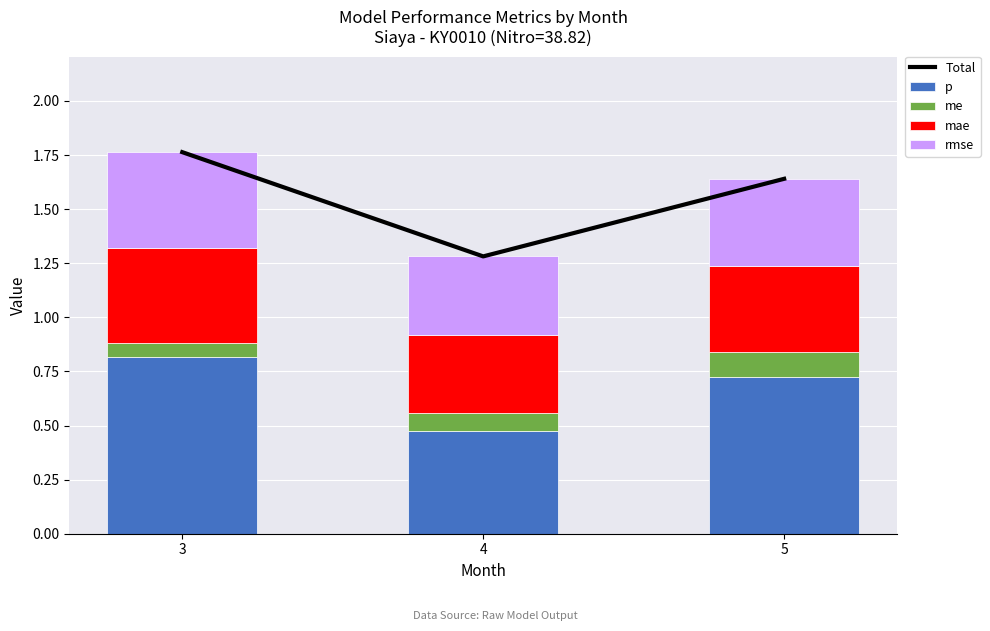

Which series has the widest spread of values?

Total